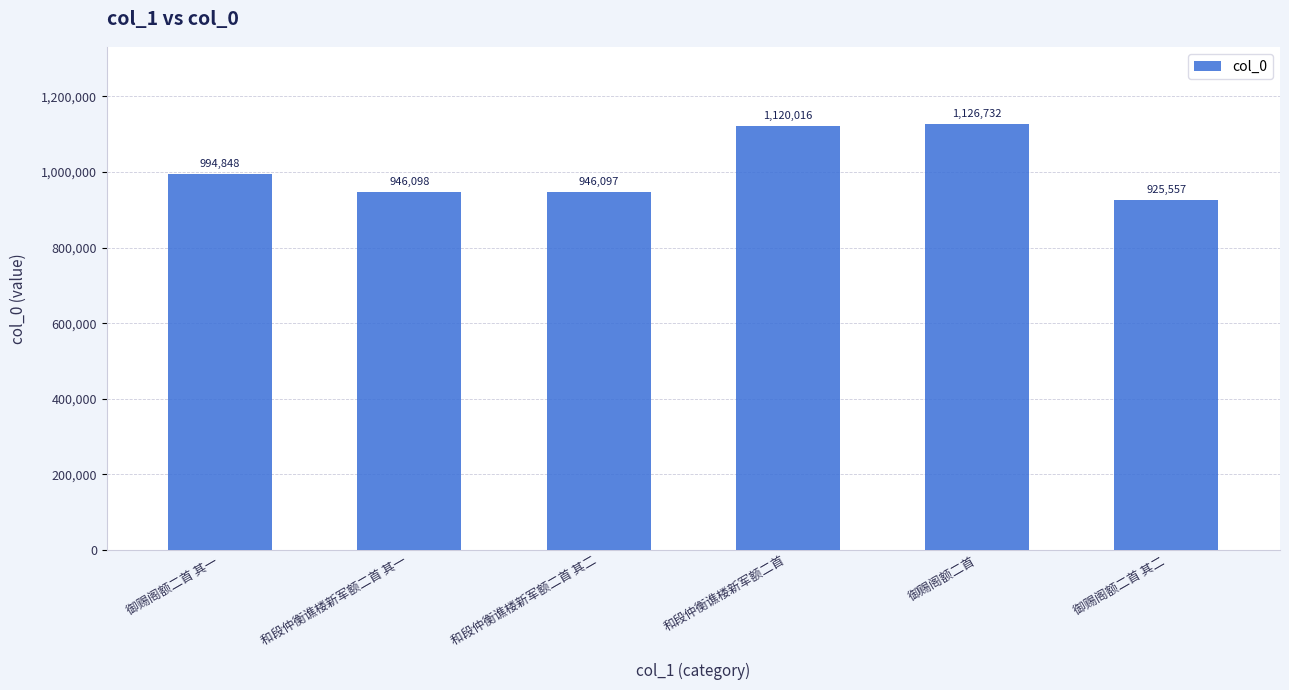

How many values are below 994848?

3